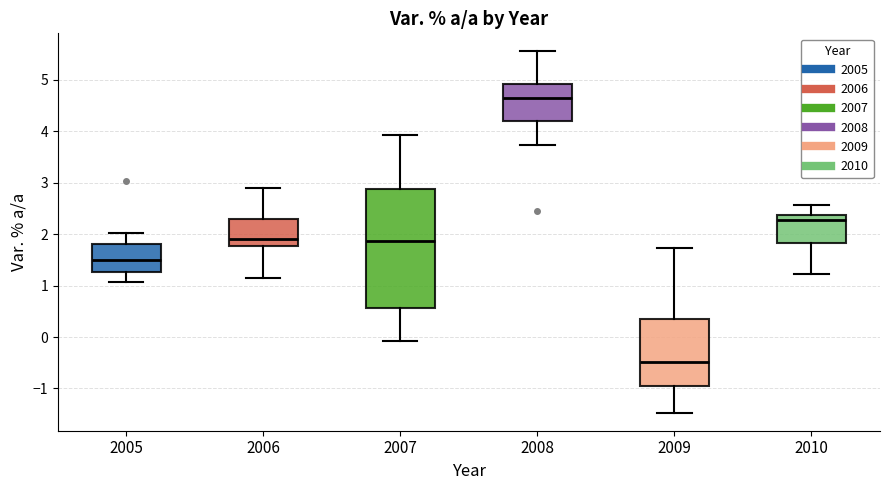

Where does the lower whisker of the box at x = 2005 end on the y-axis? The values are not printed on the chart, so give them approximately, as read against the axis.

1.1